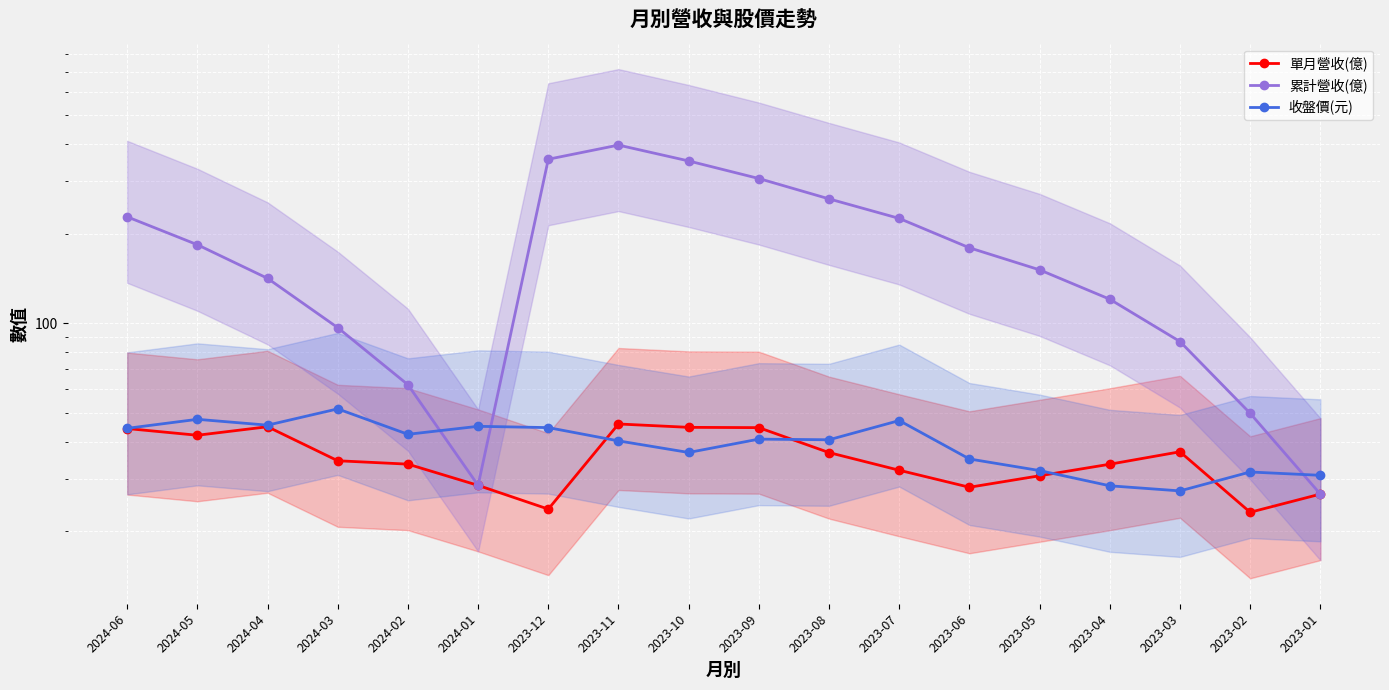

The value of 收盤價(元) at 2023-10 is 36.8. True or false?

True